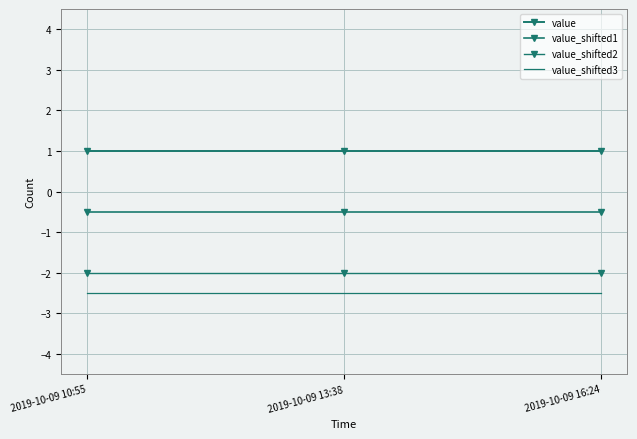

What are all the series names shown in the legend?

value, value_shifted1, value_shifted2, value_shifted3